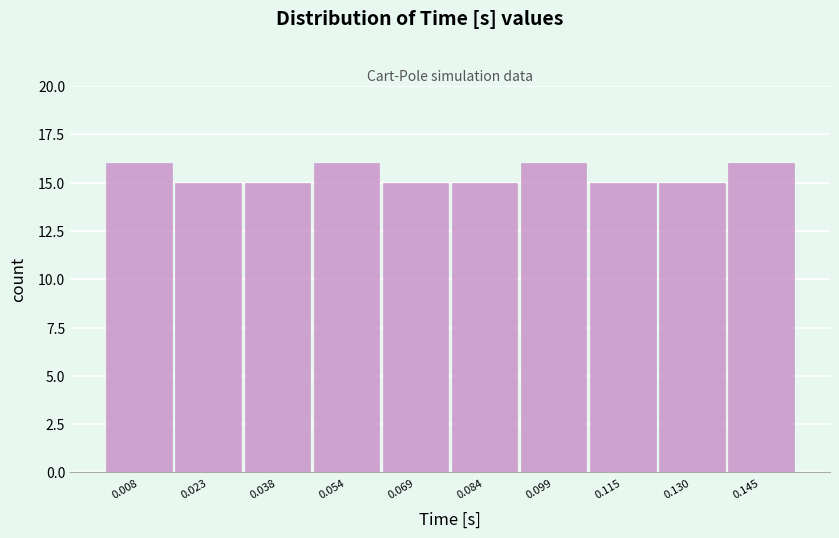

Reading left to right, transcribe this chart: for each bar, give the range it covers on the x-axis and its height. Neither the bar edges nor the heights are printed on the chart, so give them approximately, as read against the axes.

0.000 to 0.016: 16
0.016 to 0.030: 15
0.030 to 0.046: 15
0.046 to 0.062: 16
0.062 to 0.076: 15
0.076 to 0.092: 15
0.092 to 0.108: 16
0.108 to 0.122: 15
0.122 to 0.138: 15
0.138 to 0.154: 16